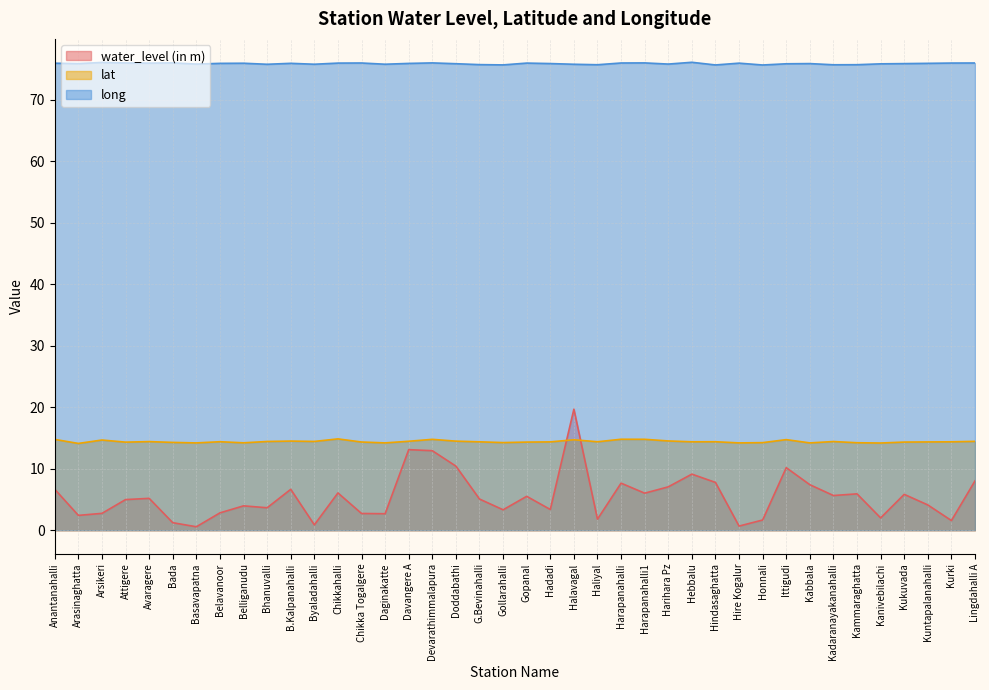

Does the chart have visible grid lines?

Yes